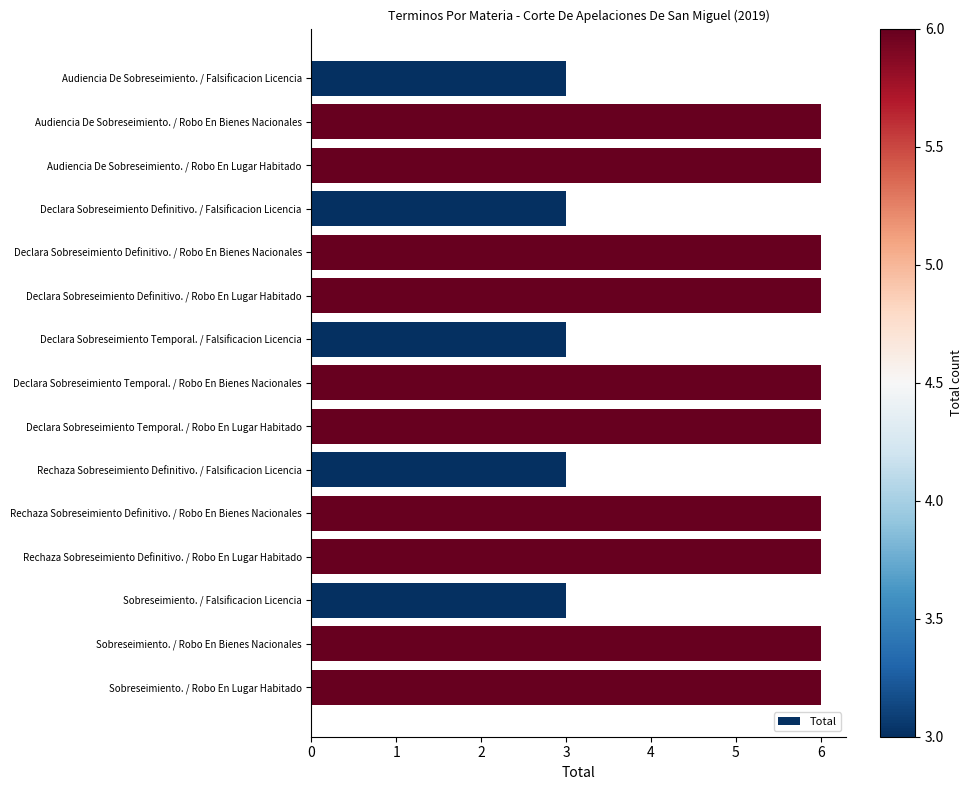

Is it true that the value at Audiencia De Sobreseimiento. / Robo En Bienes Nacionales is 6?

True